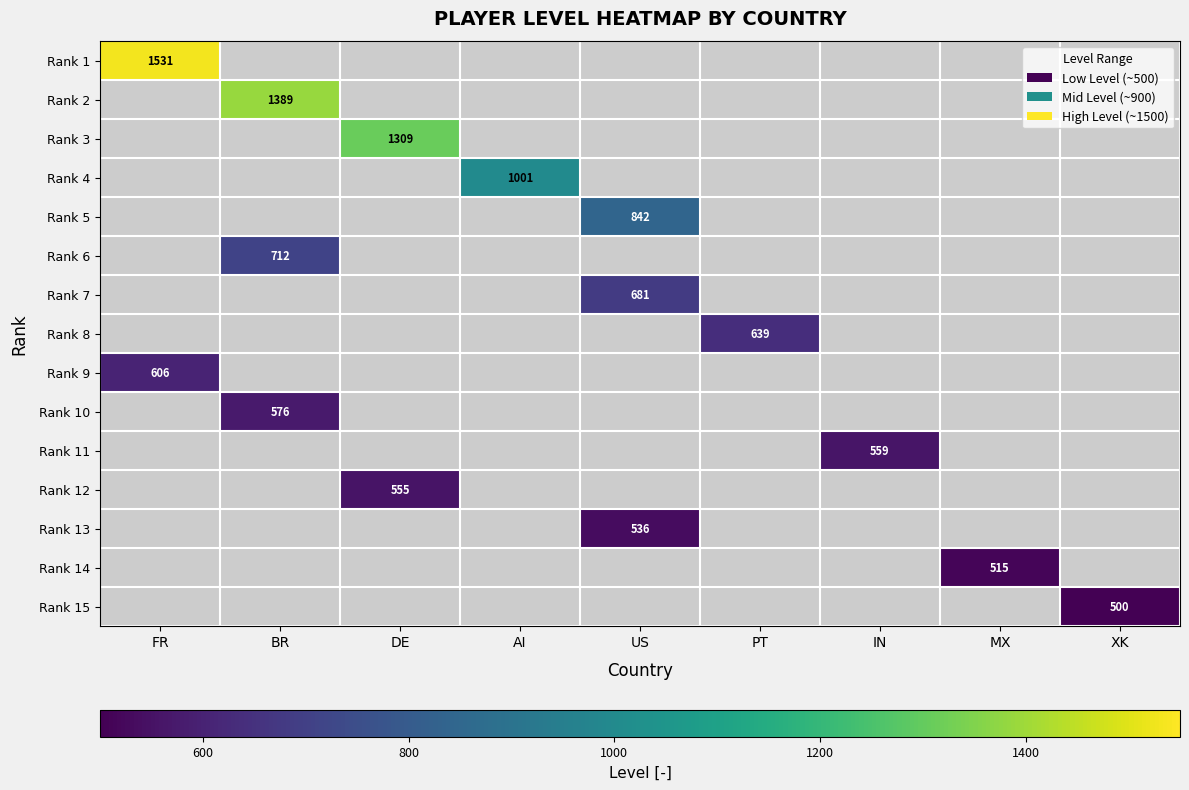

Rank the series by their maximum value, from highest to lowest.

Rank 1, Rank 2, Rank 3, Rank 4, Rank 5, Rank 6, Rank 7, Rank 8, Rank 9, Rank 10, Rank 11, Rank 12, Rank 13, Rank 14, Rank 15